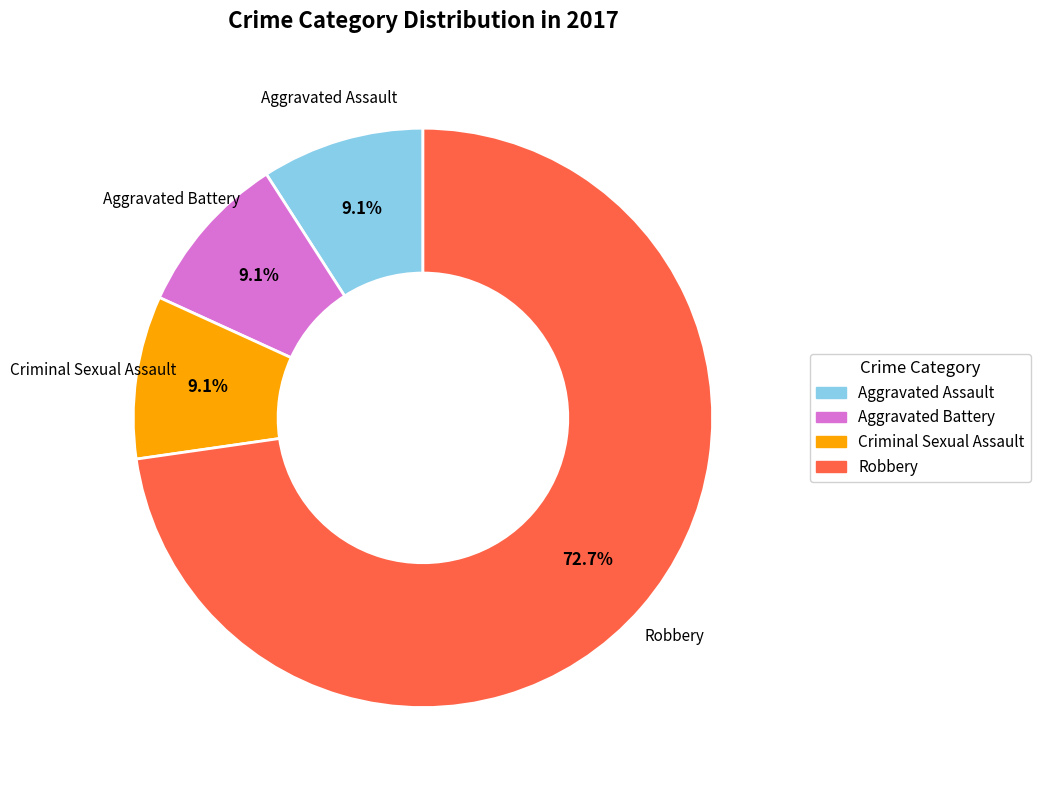

Which category has the biggest portion of the pie?

Robbery